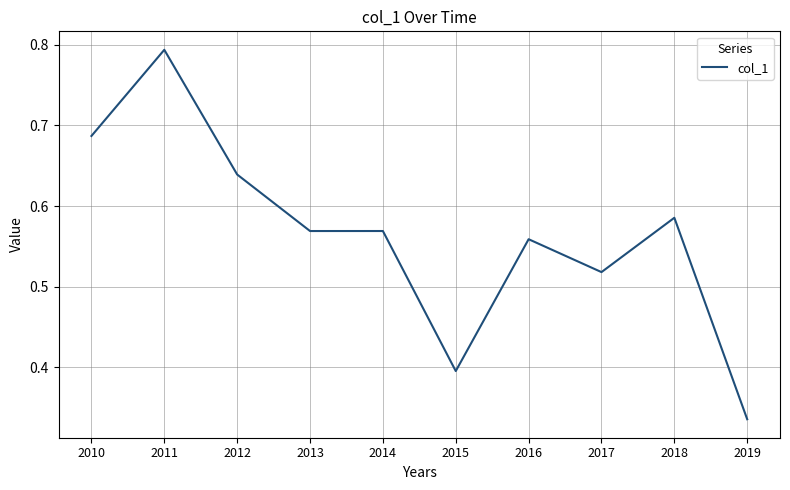

Is this an area chart (filled region under the line)?

No